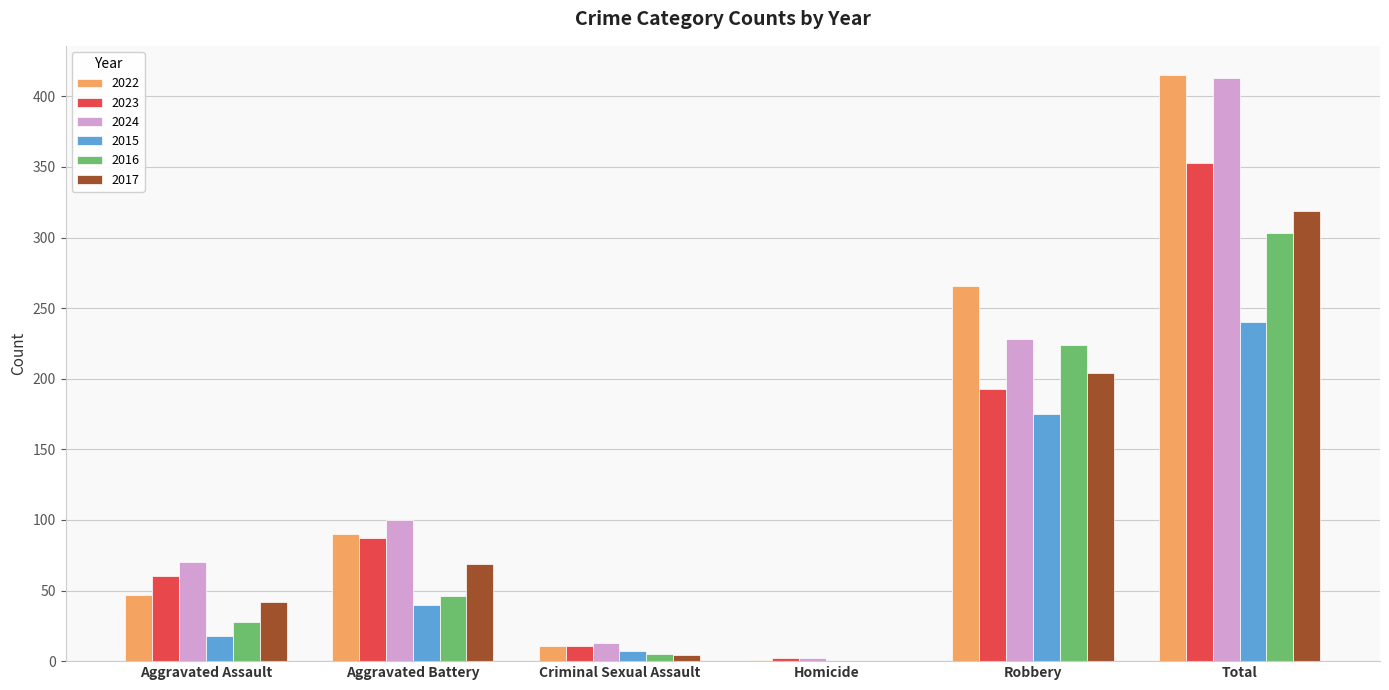

Is it true that 2022 equals 415 at Total?

True